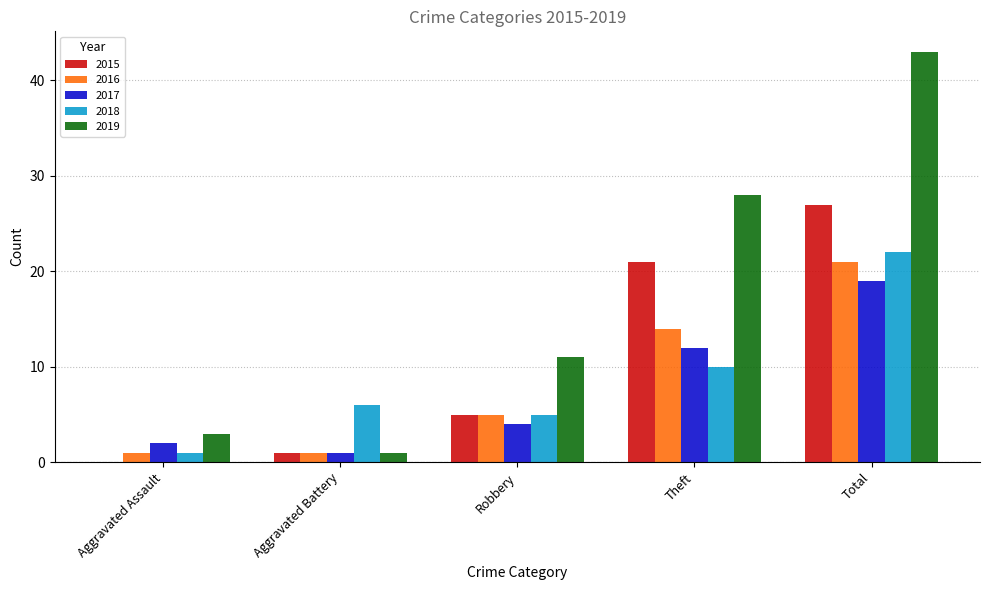

The value of 2018 at Theft is 10. True or false?

True